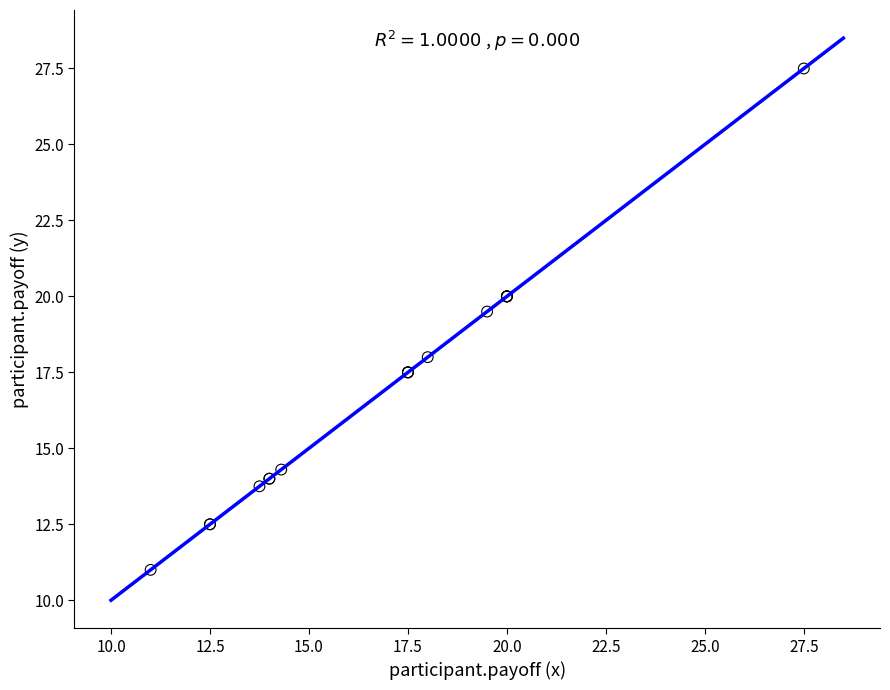

What Y value in the scatter plot is closest to 19?

19.5